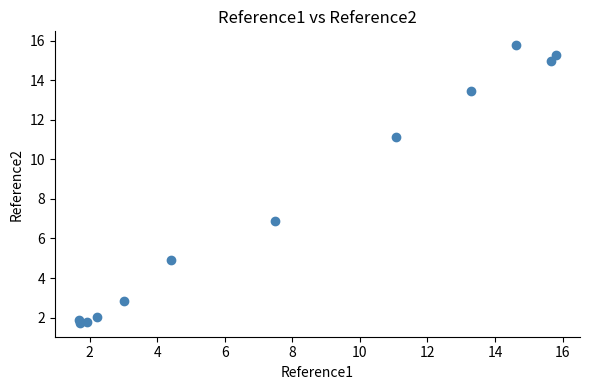

What Y value in the scatter plot is closest to 8?

6.9